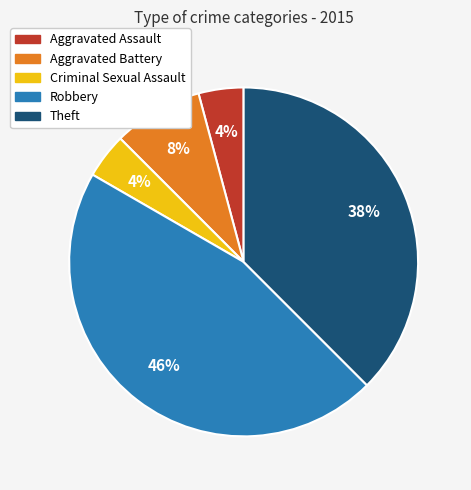

Is Criminal Sexual Assault the majority of the pie?

No